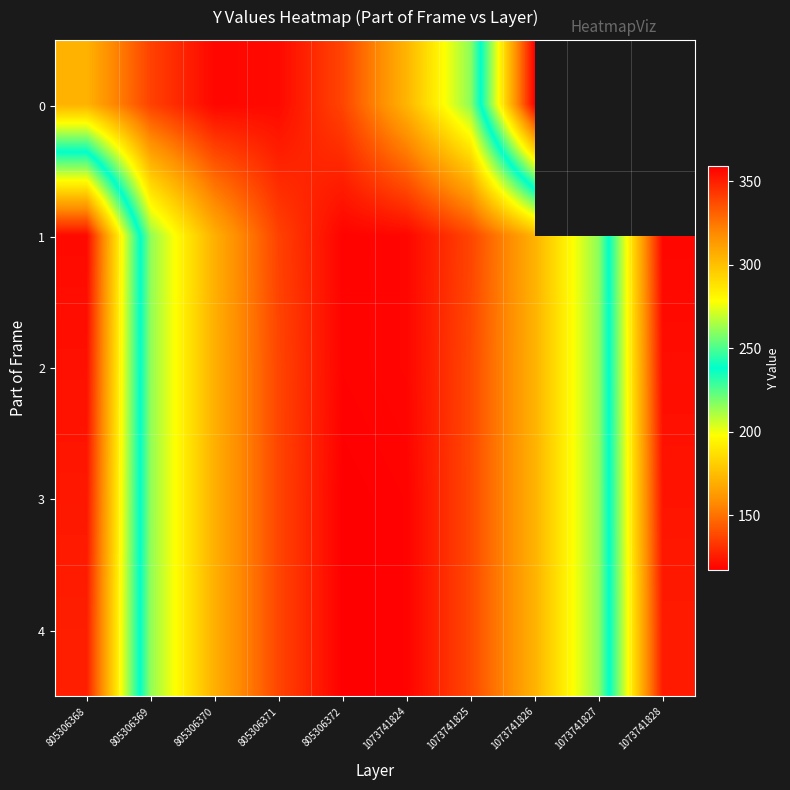

At which category does the chart reach its peak across all series?

805306372